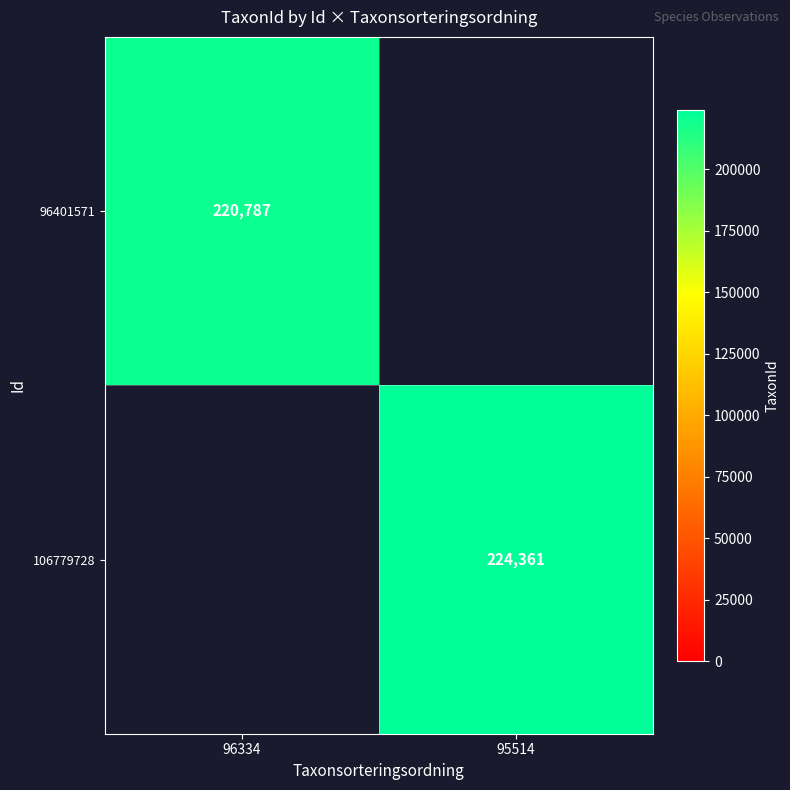

True or false: 106779728 has a value of 224361 at 95514.

True